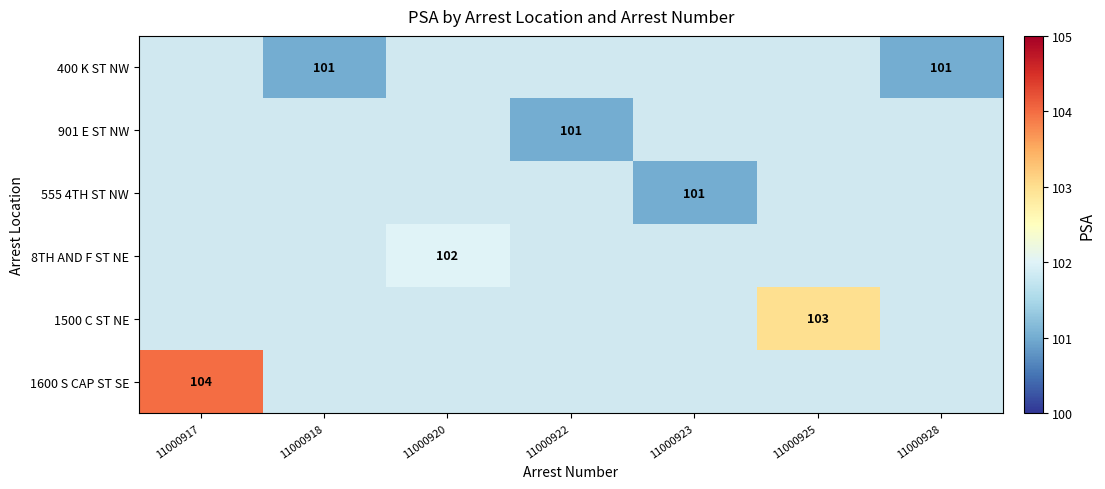

The 1500 C ST NE series shows 58 at 11000925. True or false?

False